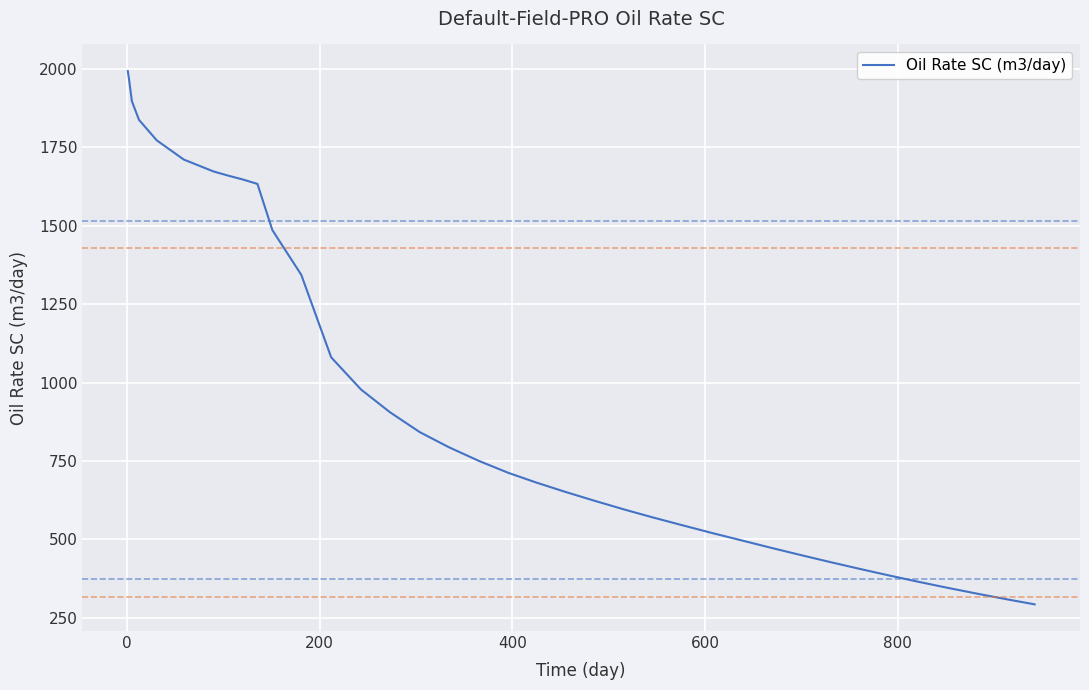

What is the sum of all values?

35896.1